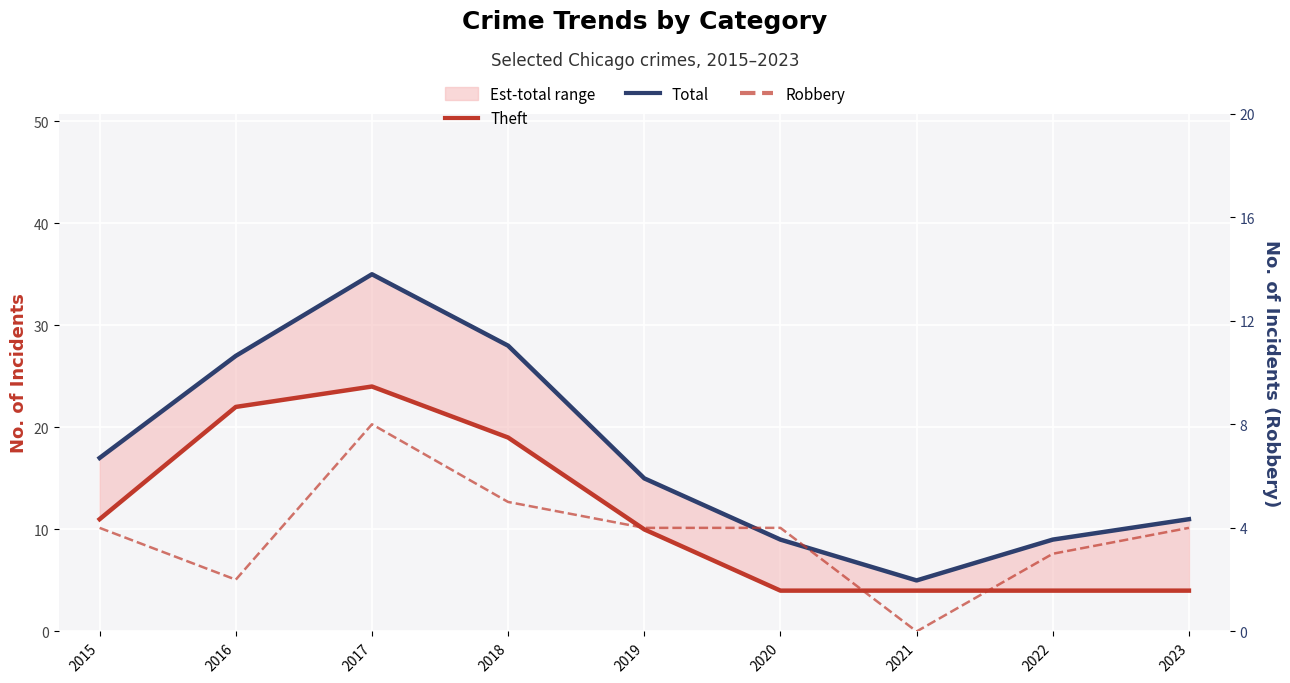

What are all the series names shown in the legend?

Theft, Total, Robbery